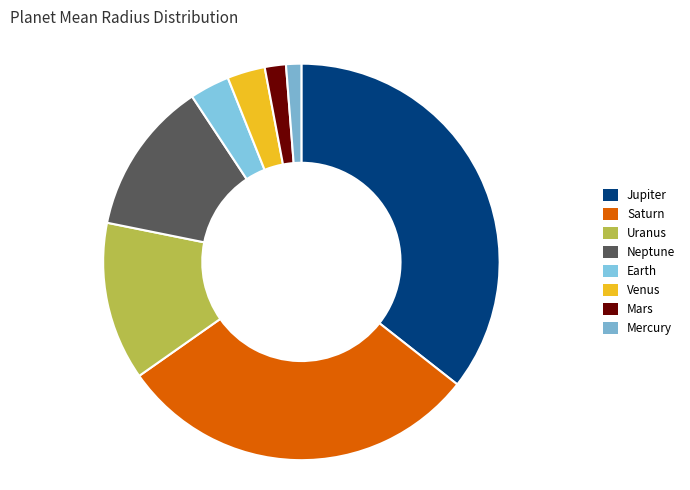

Which has a higher value, Venus or Mars?

Venus